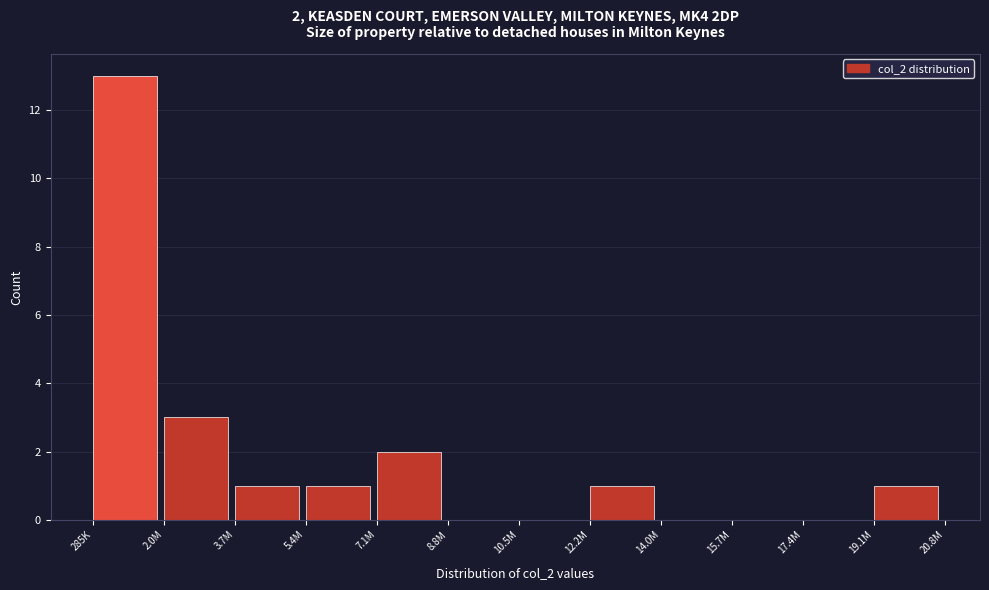

Reading left to right, what are all the values shown in this chart?

285K=13	2.0M=3	3.7M=1	5.4M=1	7.1M=2	8.8M=0	10.5M=0	12.2M=1	14.0M=0	15.7M=0	17.4M=0	19.1M=1